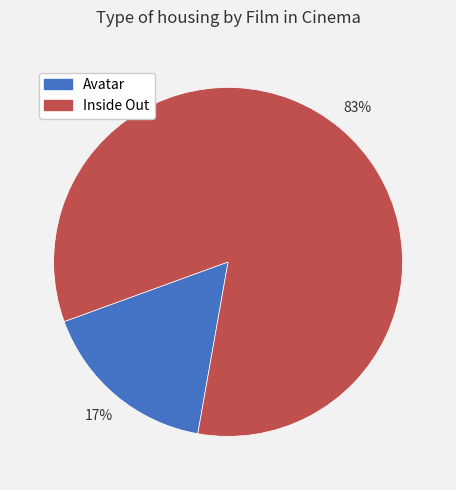

Count the number of slices in the pie.

2